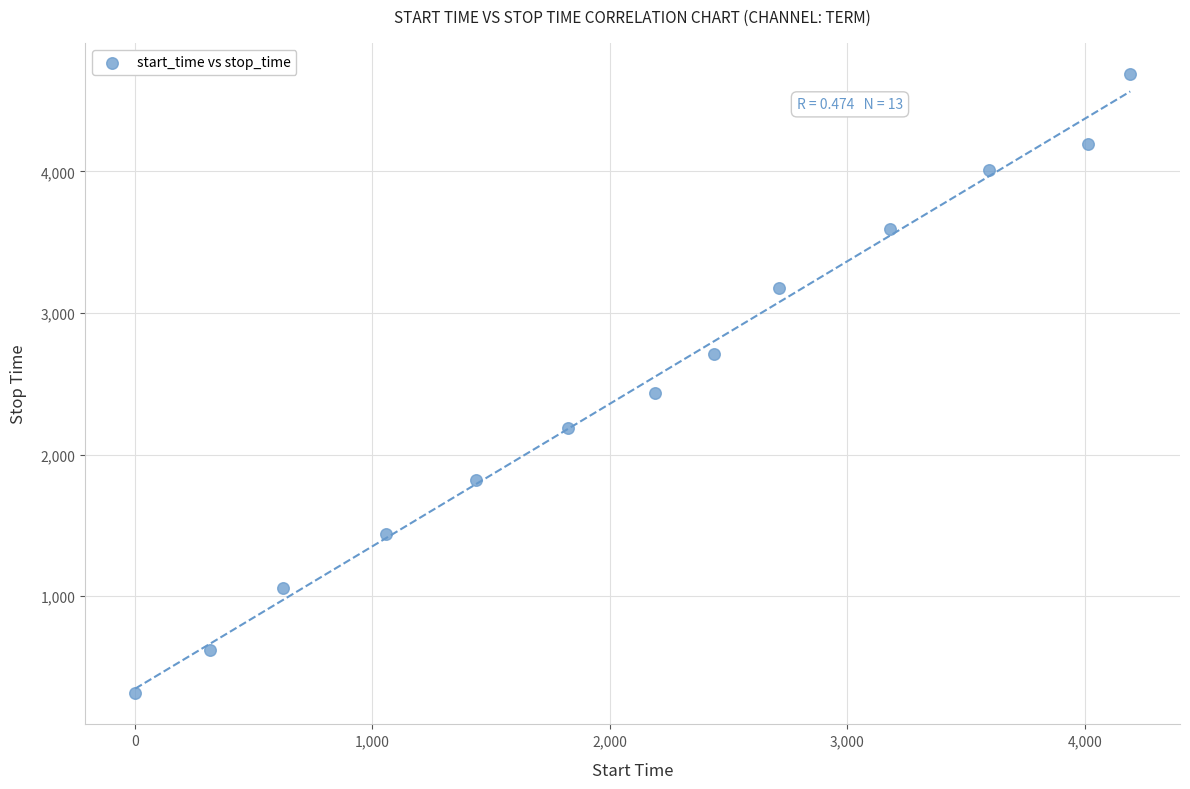

What is the range of Y values (max minus min)?

4377